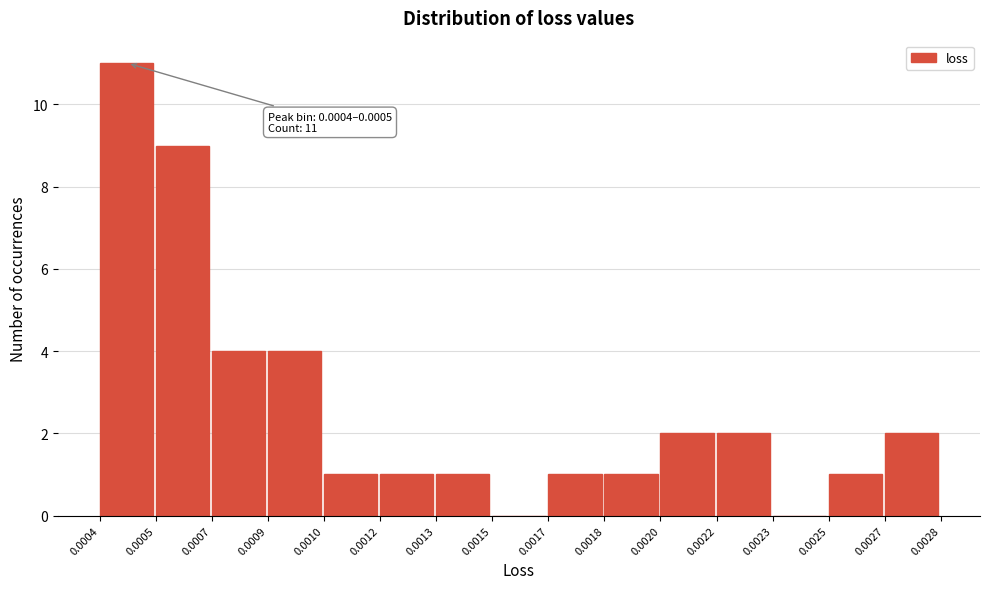

What is the sum of all values?

40